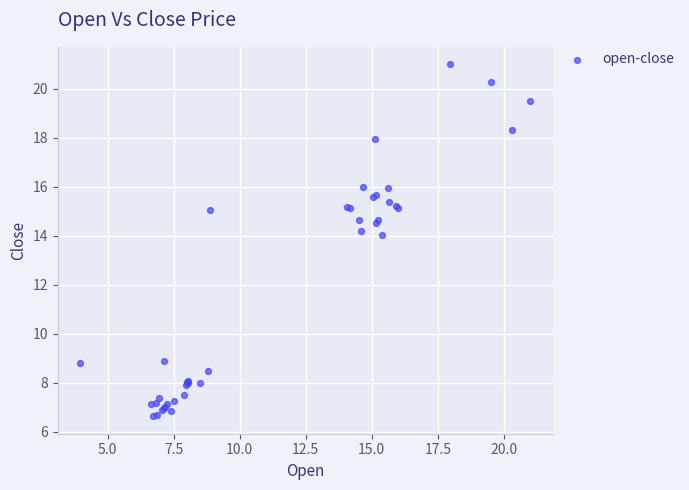

What Y value in the scatter plot is closest to 13?

14.1